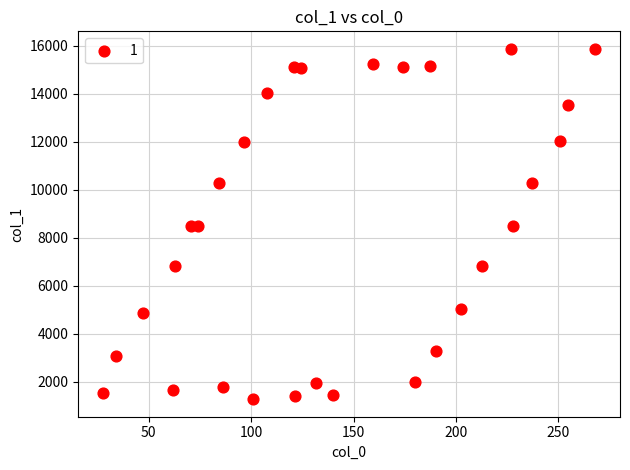

What is the range of X values (max minus min)?

240.7